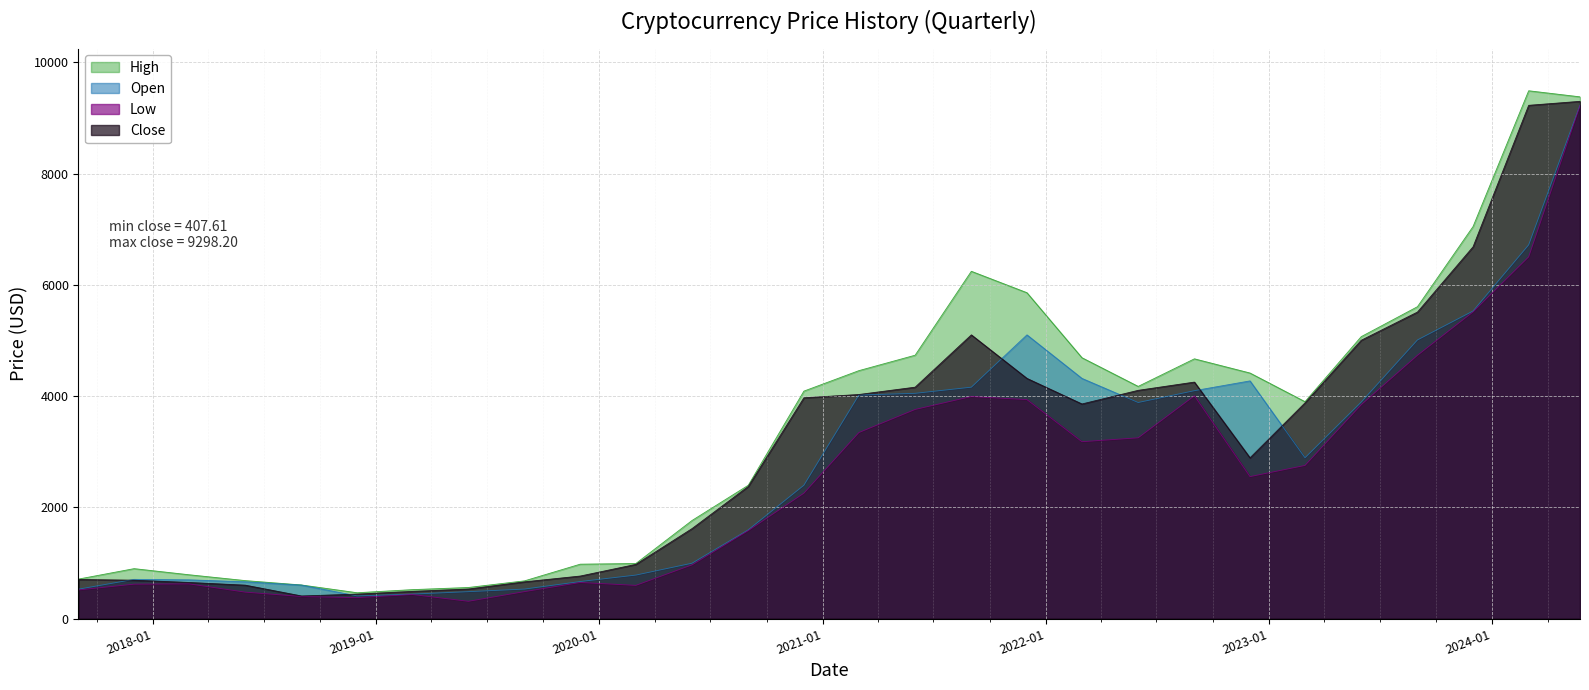

The value of Close at 2018-06-01 is 601.7. True or false?

True